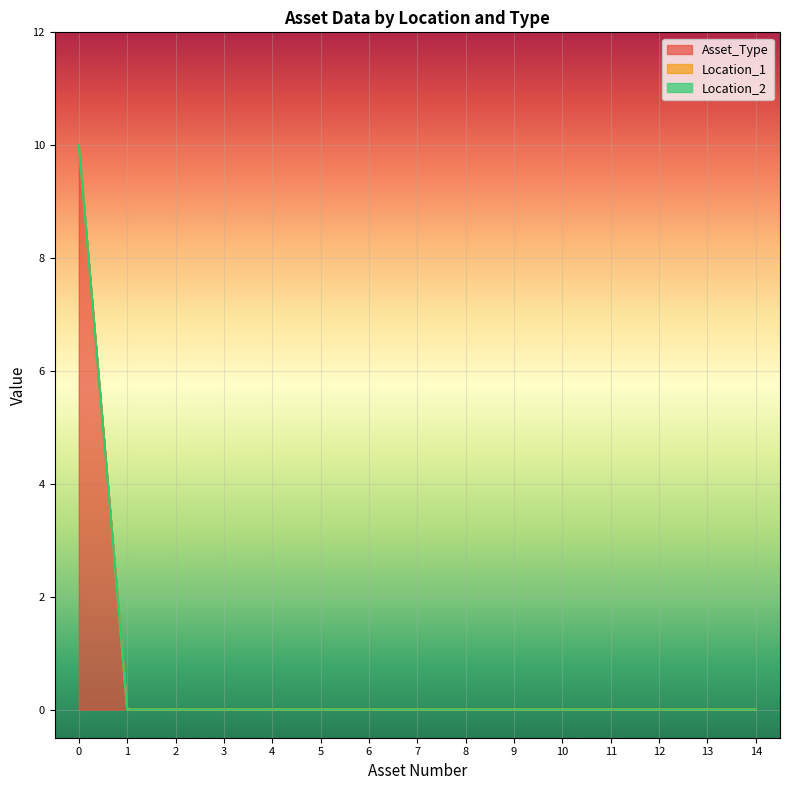

Reading left to right, transcribe all the data shown in this chart.

Asset_Type: 10	0	0	0	0	0	0	0	0	0	0	0	0	0	0
Location_1: 0	0	0	0	0	0	0	0	0	0	0	0	0	0	0
Location_2: 0	0	0	0	0	0	0	0	0	0	0	0	0	0	0